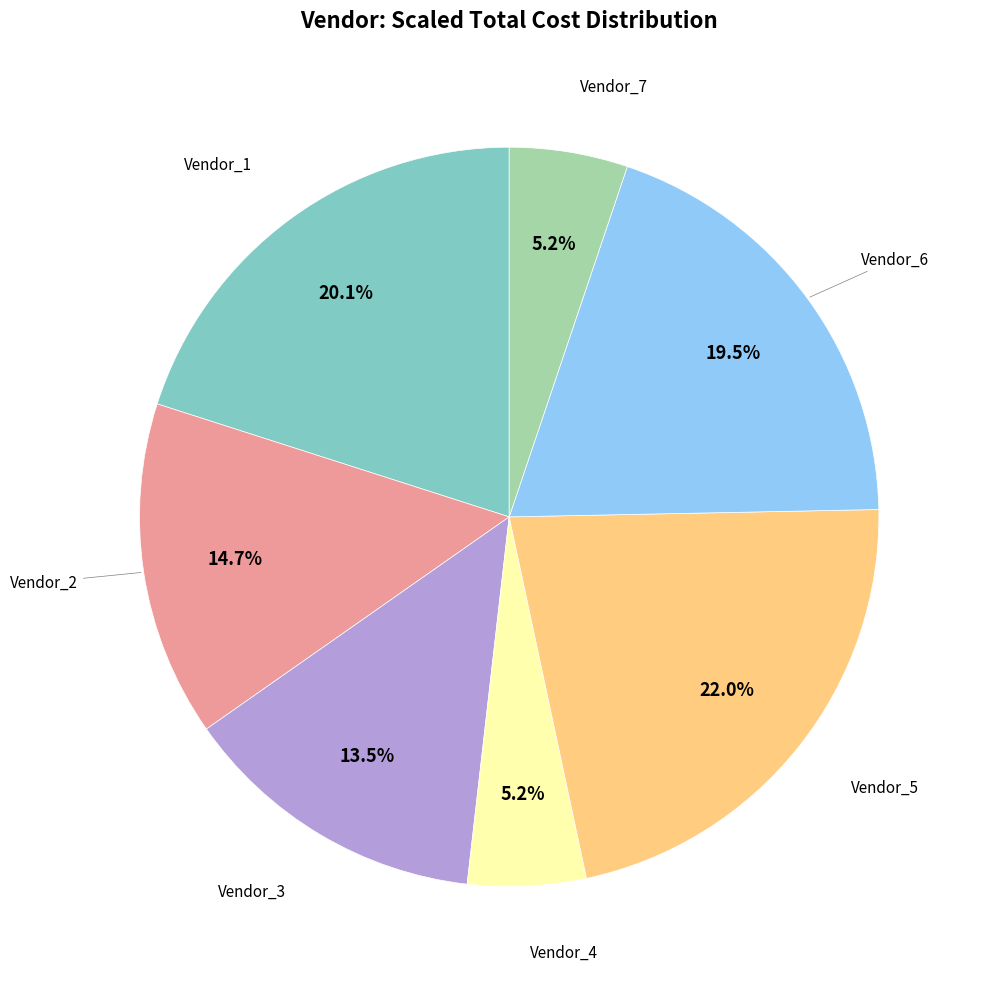

Is there any slice that represents more than half of the pie?

No